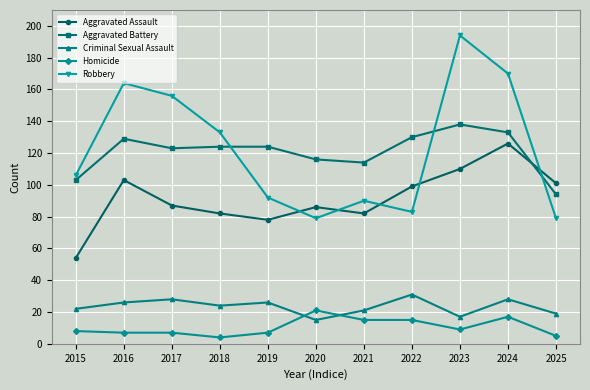

True or false: Aggravated Assault and Criminal Sexual Assault intersect in this chart.

False